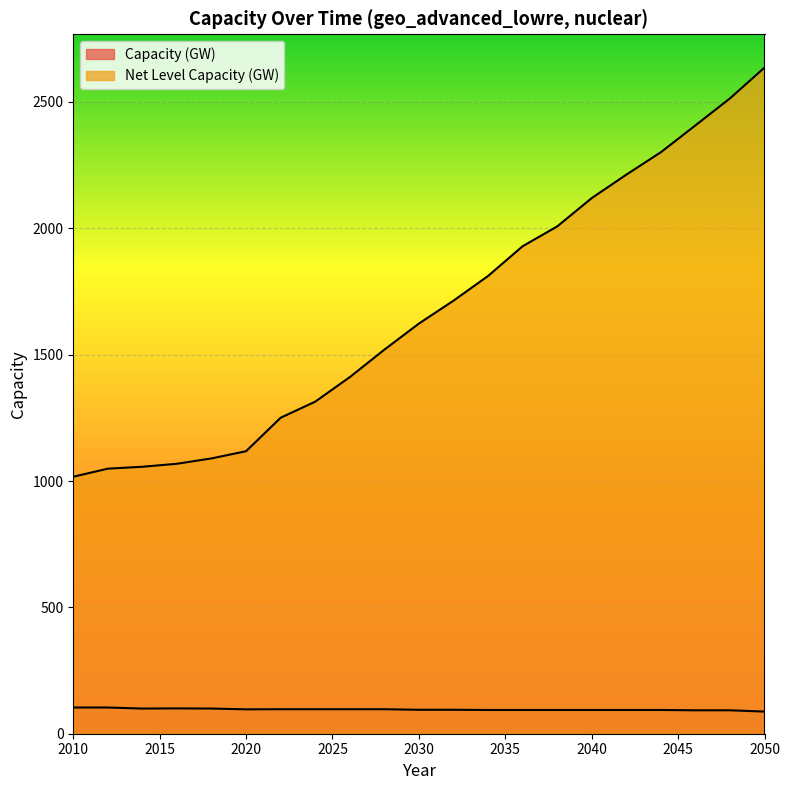

What is the greatest value displayed?

2636.2